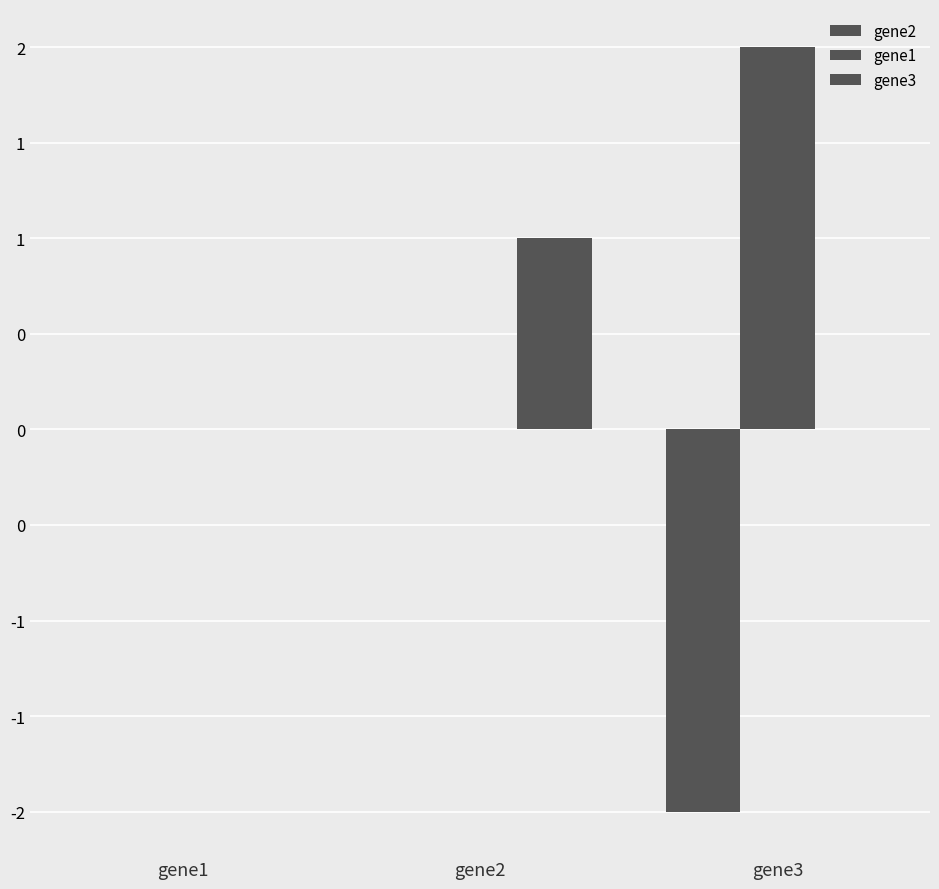

Does the chart contain stacked bars?

No